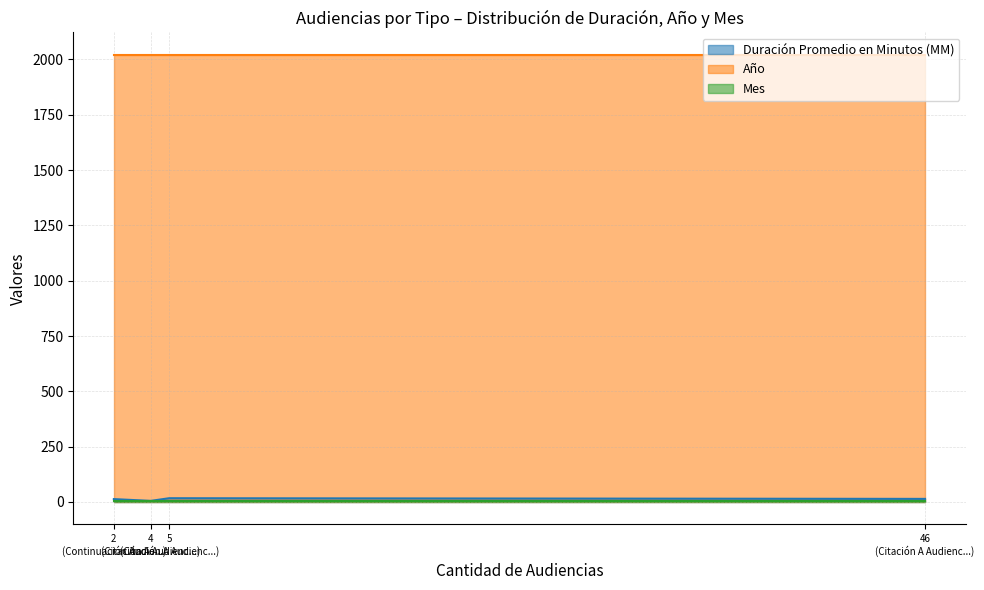

True or false: Año has more than 2 points higher than both neighbors.

False